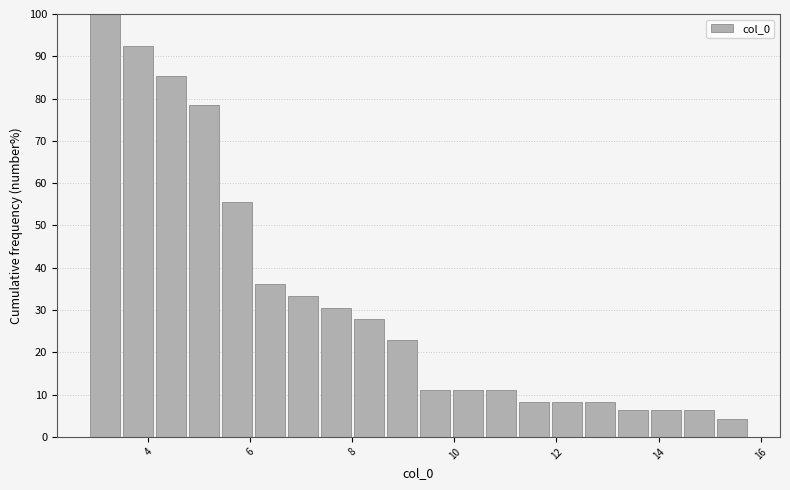

Around what value on the x-axis is the tallest bar? Give the approximate position of its centre, as read against the axis.

3.2